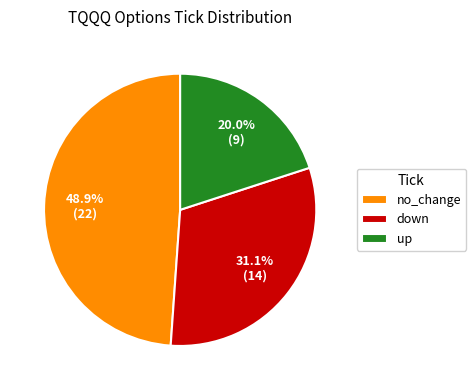

The up slice represents 20% of the pie. True or false?

True